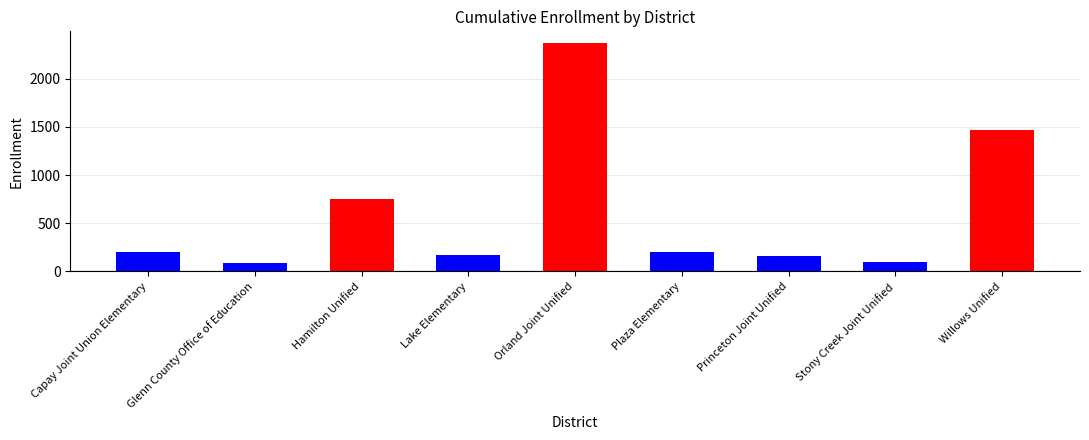

Read the value at Glenn County Office of Education, to the nearest 10.

80